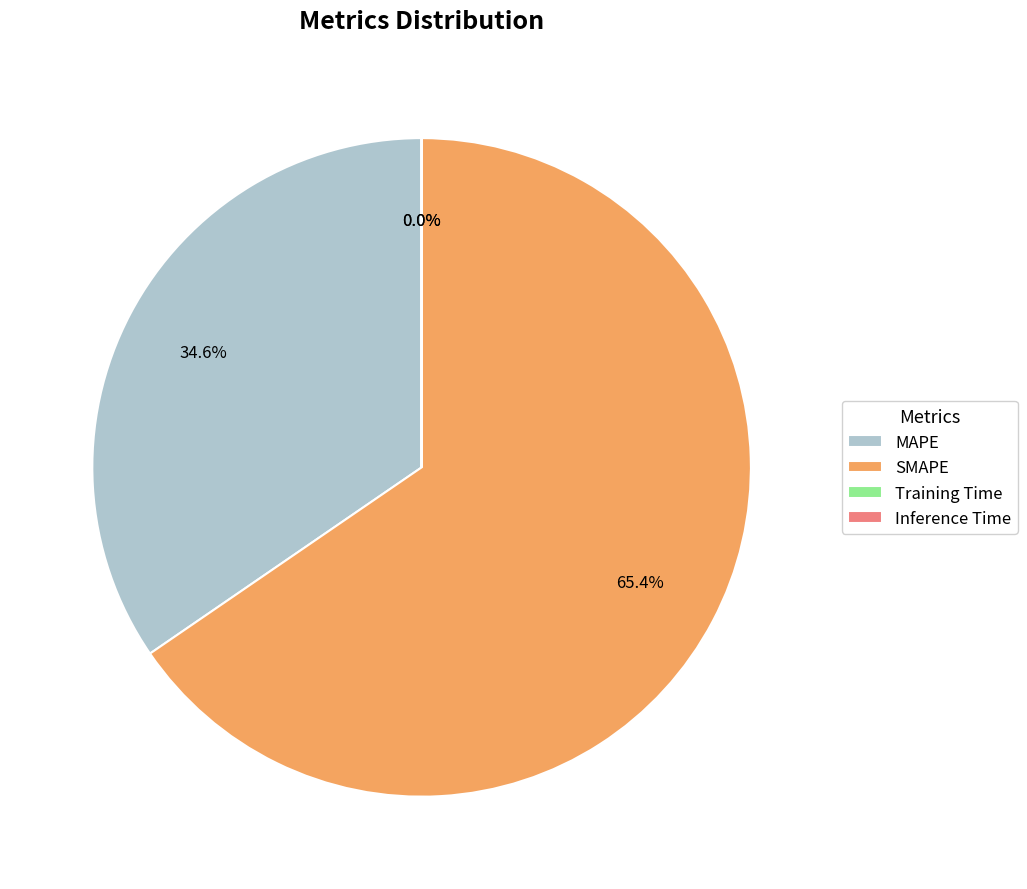

How much of the chart is everything except MAPE?

65.4%